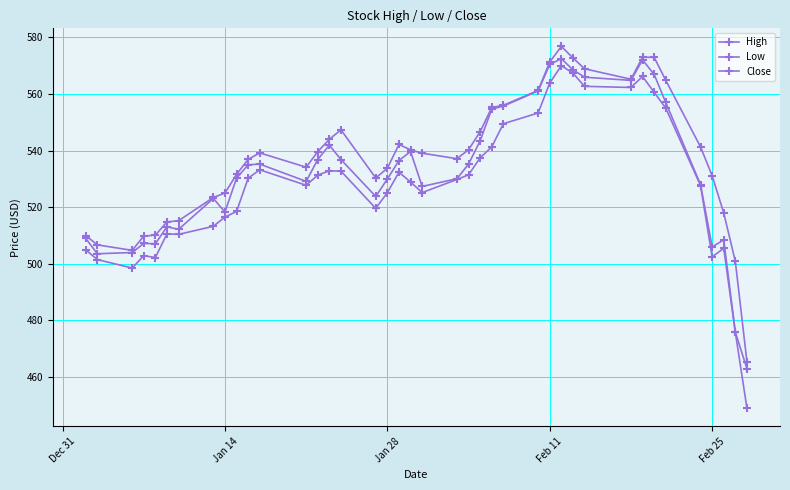

How many lines are shown in the chart?

3